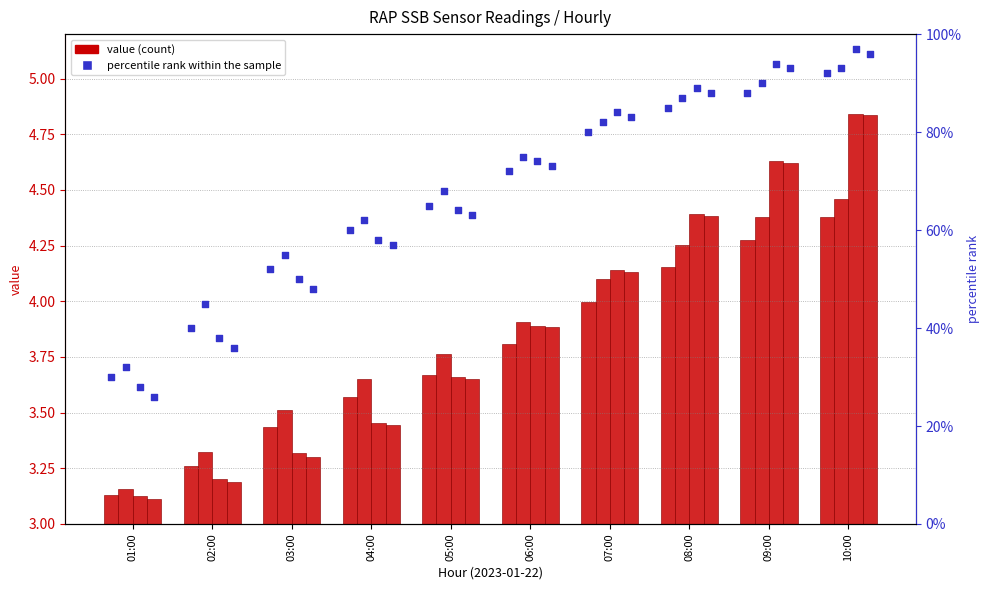

Is the value of percentile rank within the sample at 08:00 greater than the value of RAP.SSB.001.LIT.001.000.000 at 06:00?

Yes